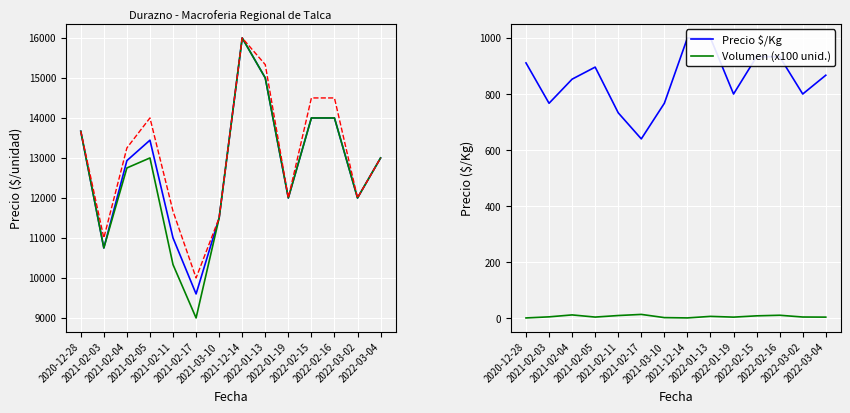

Rank the series at 2021-02-05 from lowest to highest value.

Volumen (x100 unid.), Precio $/Kg, Precio minimo, Precio promedio ponderado, Precio maximo